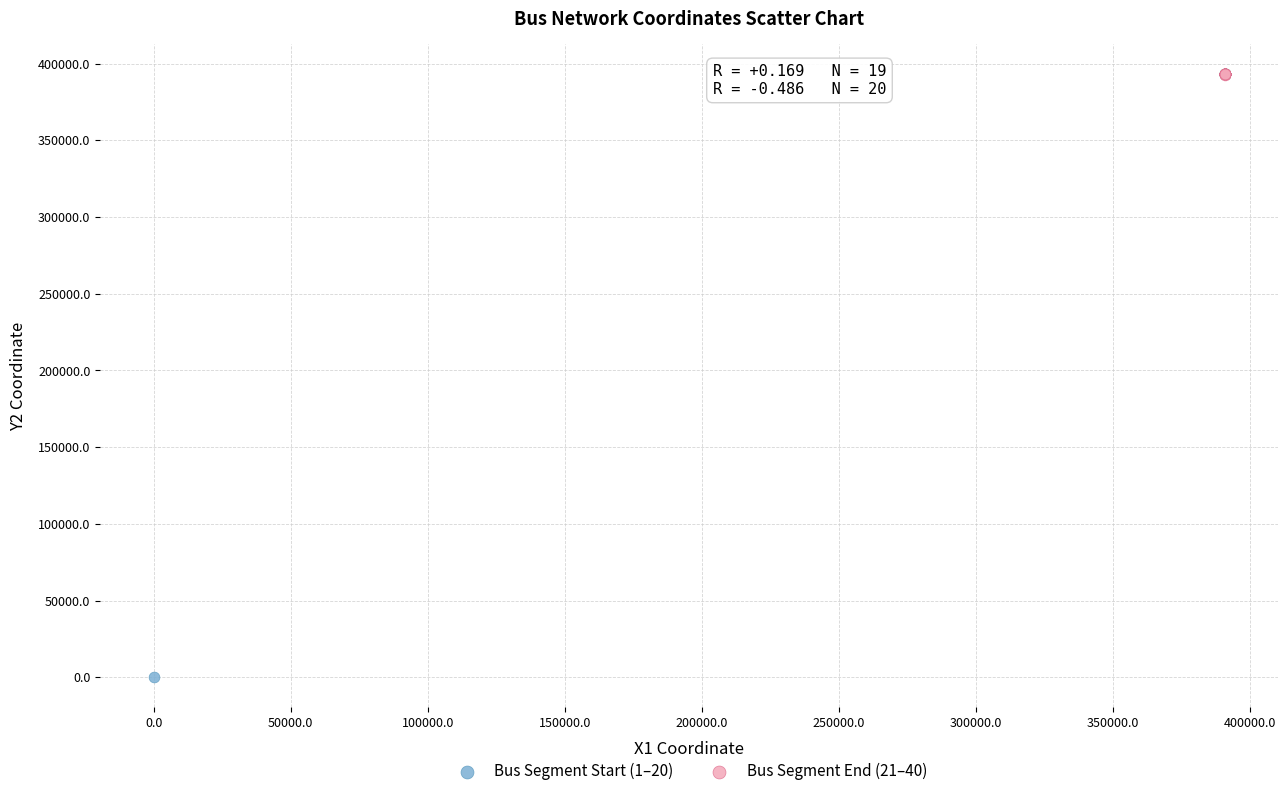

What are all the series names shown in the legend?

Bus Segment Start (1–20), Bus Segment End (21–40)